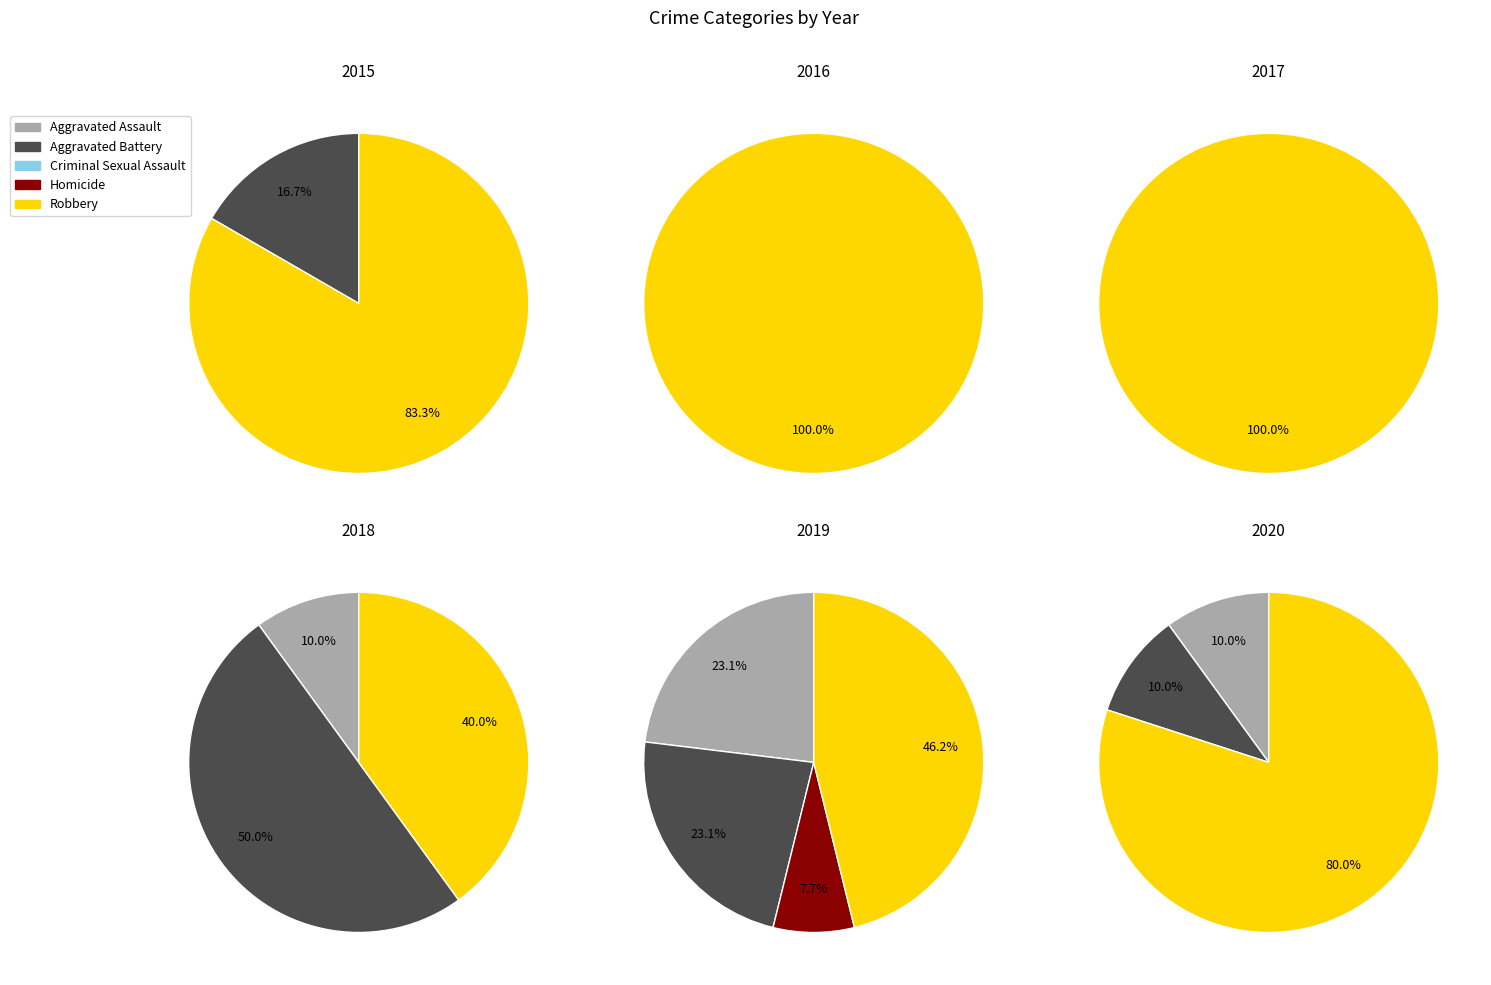

Rank the categories by value from lowest to highest.

Criminal Sexual Assault, Homicide, Aggravated Assault, Aggravated Battery, Robbery